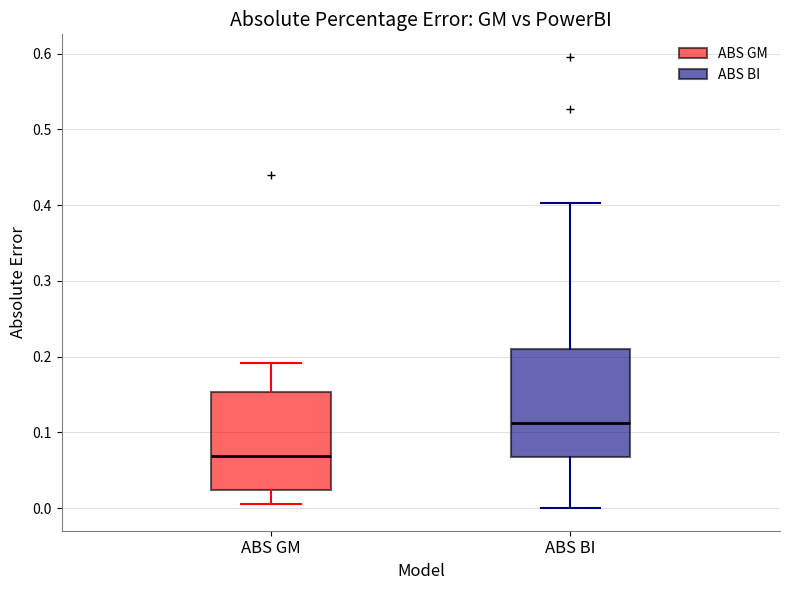

Which box has the lowest median line?

ABS GM